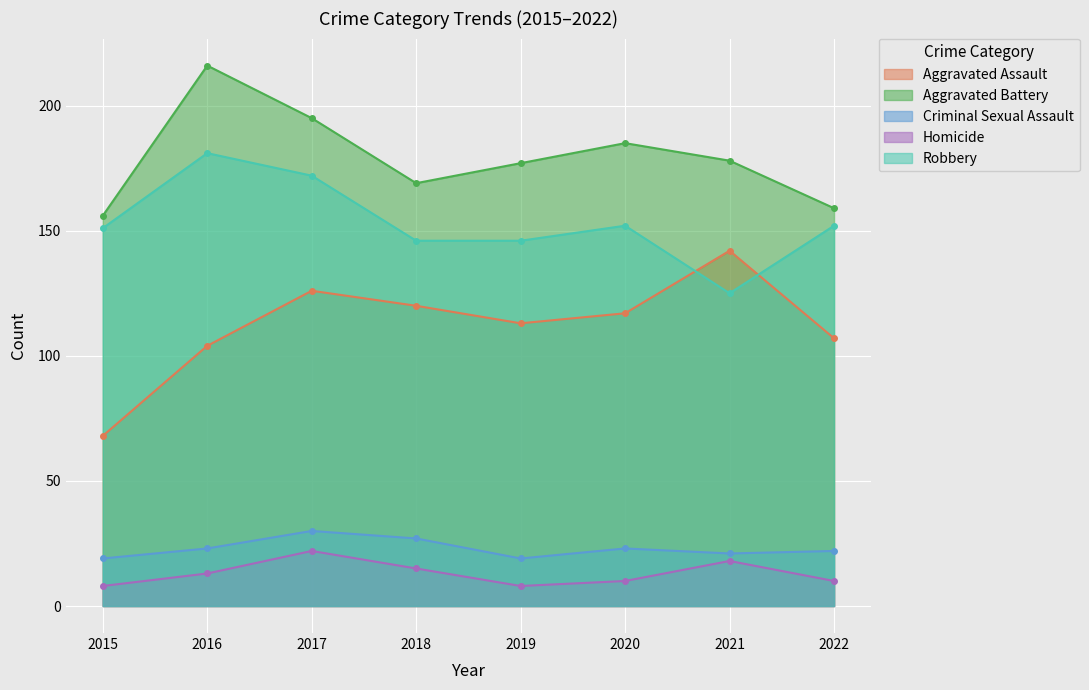

How many lines are shown in the chart?

5